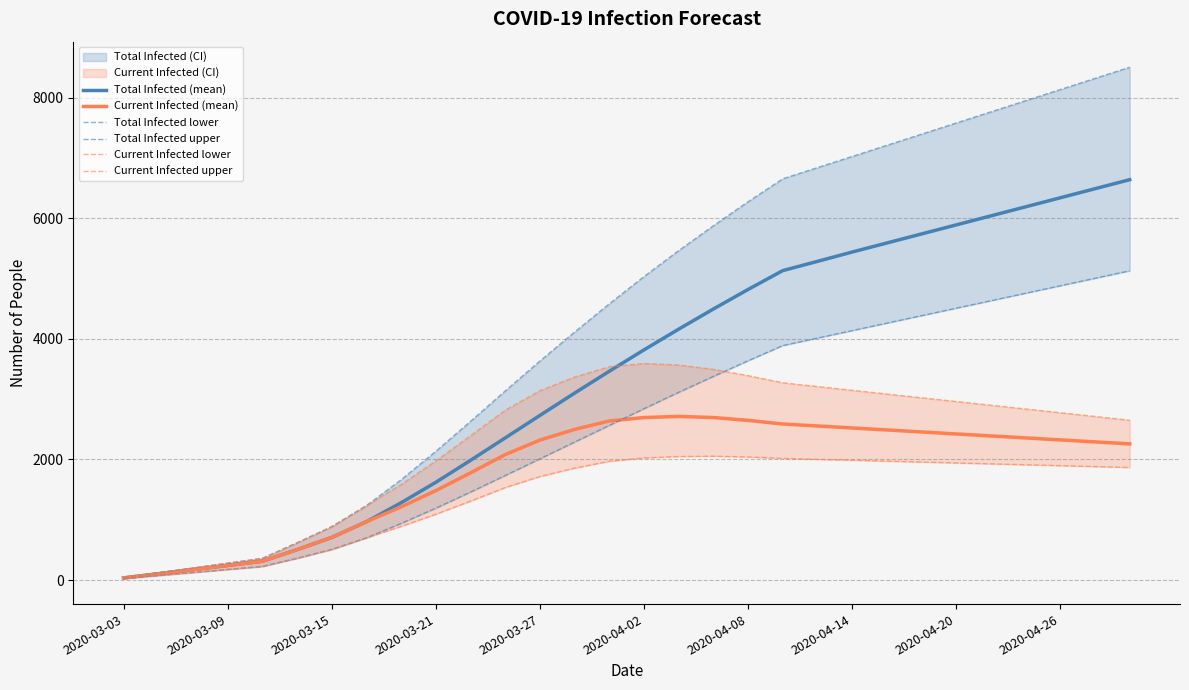

What is the maximum value for Current Infected (mean)?

2713